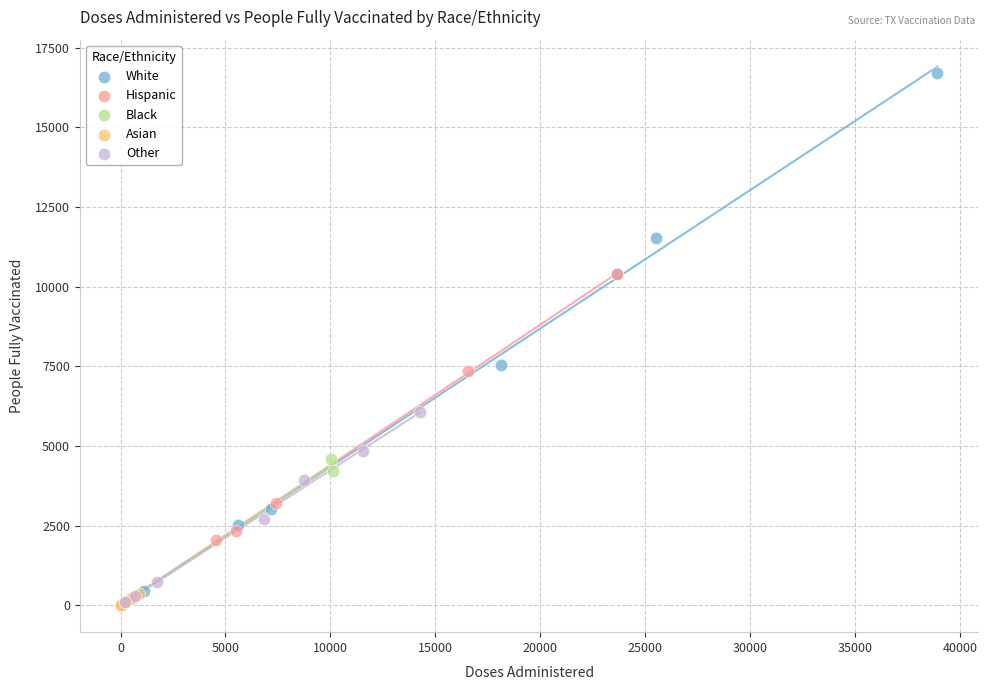

Which series reaches the maximum Y coordinate?

White